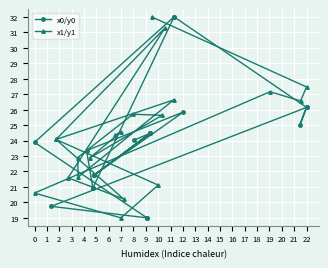

Where do x0/y0 and x1/y1 first cross each other?

5 and 6